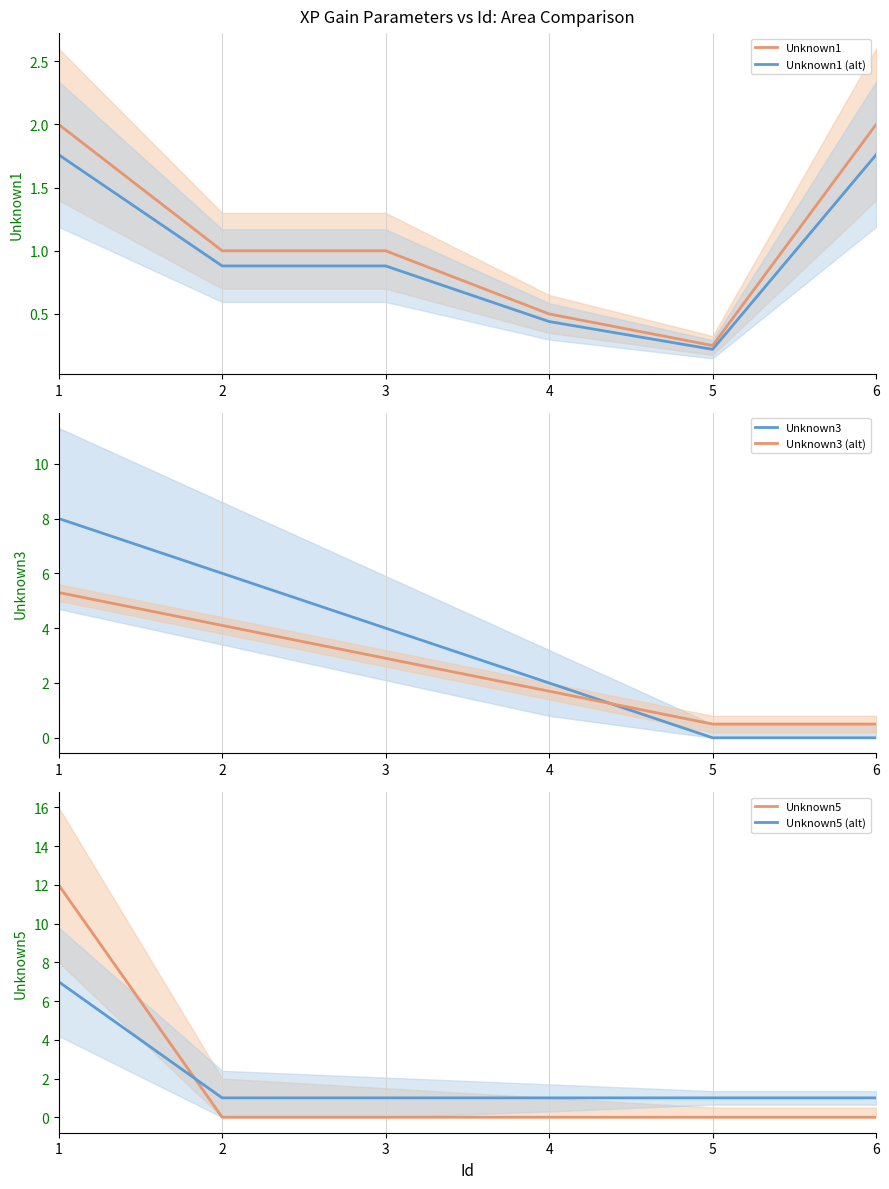

Which category has the lowest value in the Unknown1 series?

5